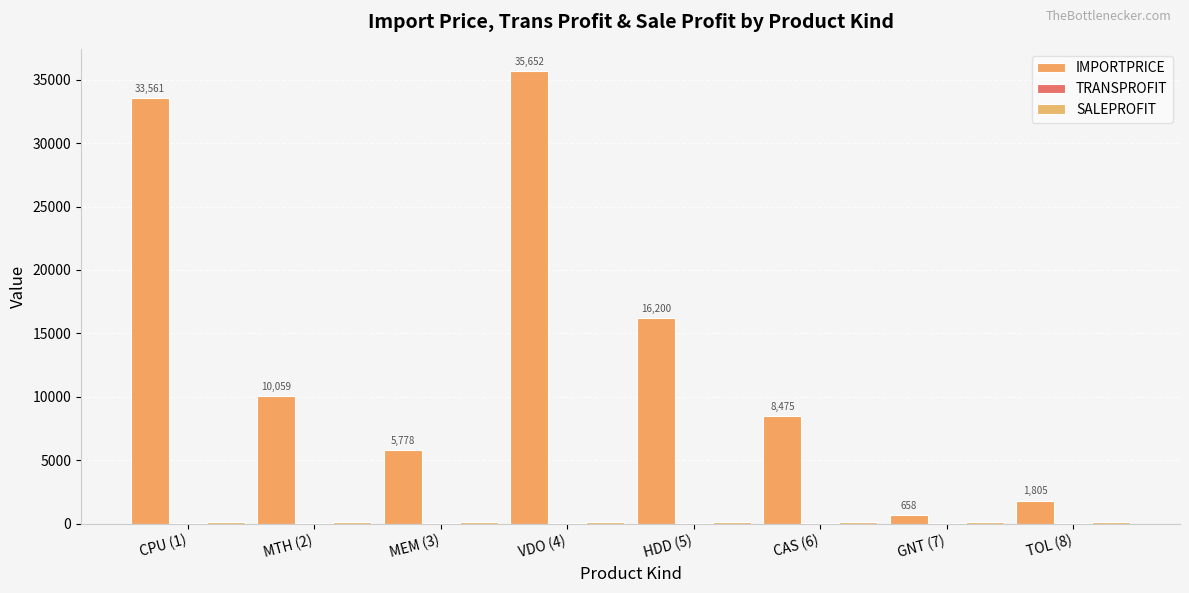

Which series has the largest total across all categories?

IMPORTPRICE